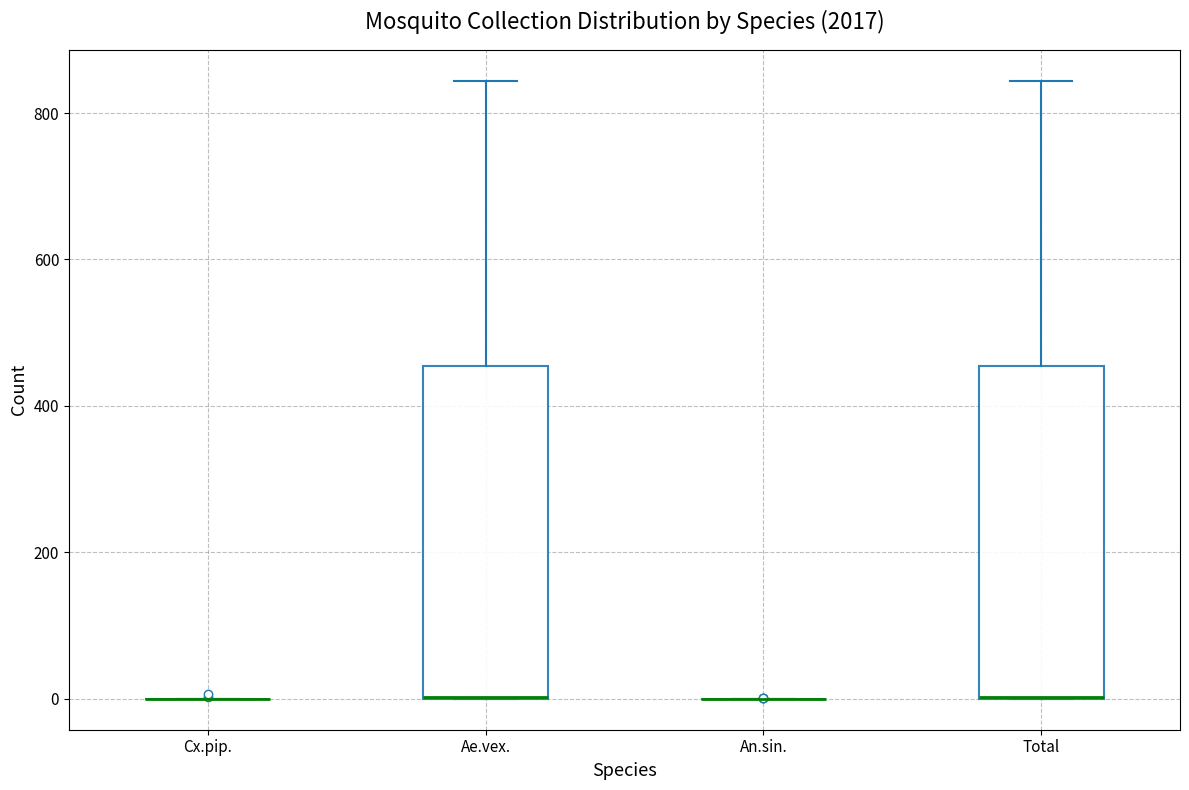

Reading left to right, read every box against the y-axis: the position of its median line, the range the box covers, and the ends of its whiskers. The values are not printed on the chart, so give them approximately, as read against the axis.

Cx.pip.: box collapsed to a line at 0, whiskers 0 to 0
Ae.vex.: median 0 (drawn on the box's lower edge), box 0 to 460, whiskers 0 to 840
An.sin.: box collapsed to a line at 0, whiskers 0 to 0
Total: median 0 (drawn on the box's lower edge), box 0 to 460, whiskers 0 to 840